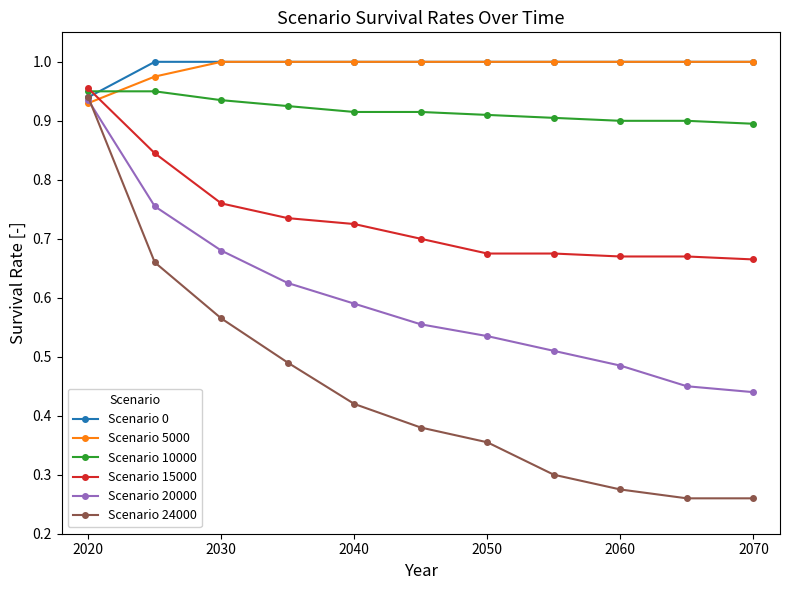

True or false: Scenario 20000 and Scenario 10000 intersect in this chart.

False